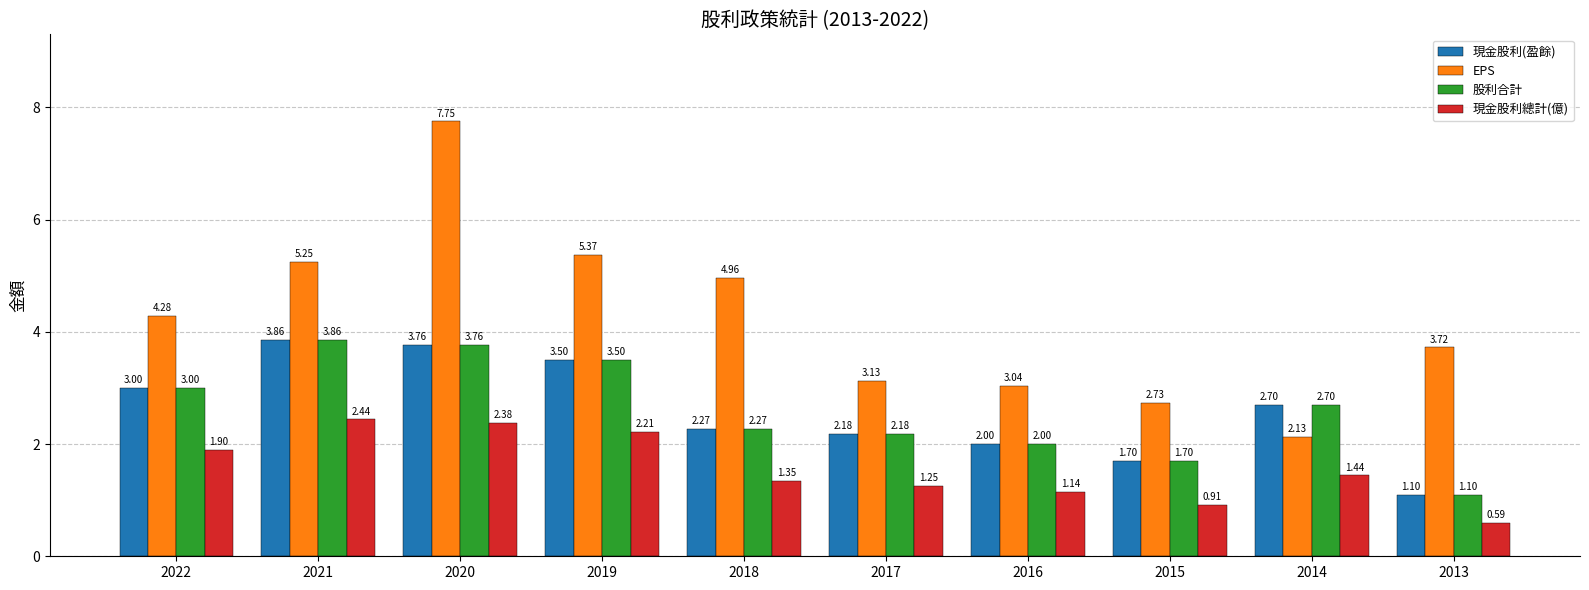

What is the difference between the second highest and second lowest values in the EPS series?

2.6